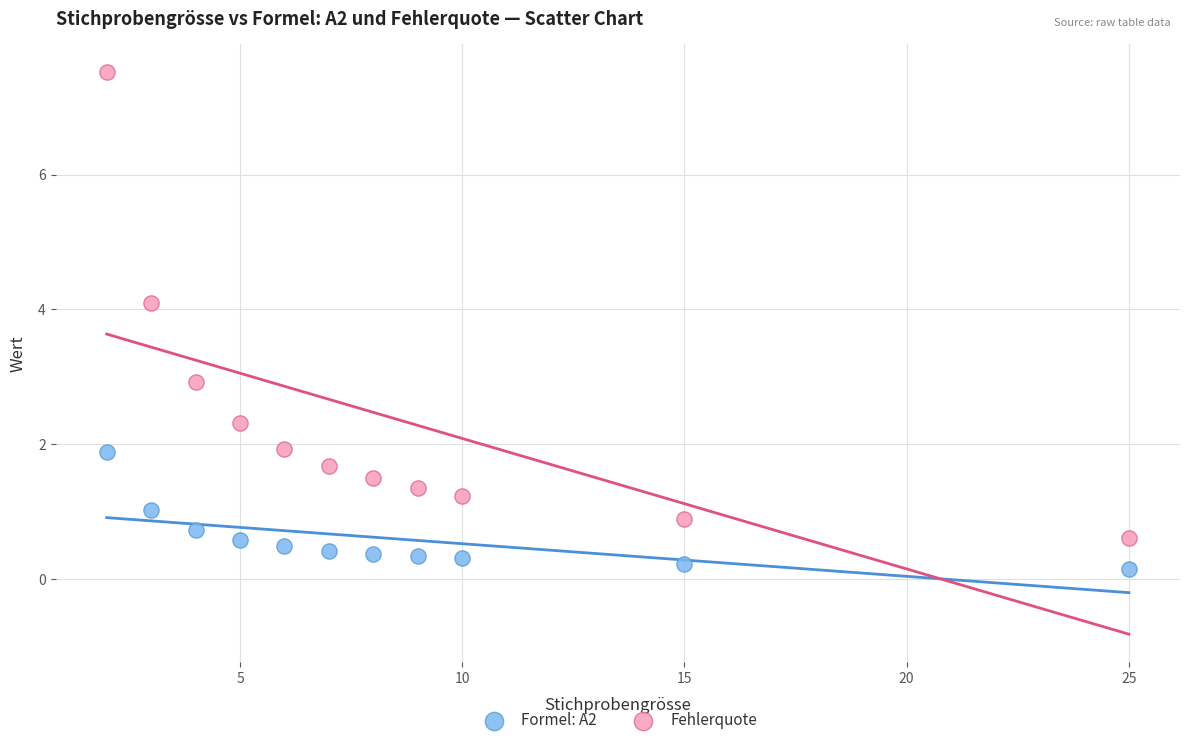

What are all the series names shown in the legend?

Formel: A2, Fehlerquote